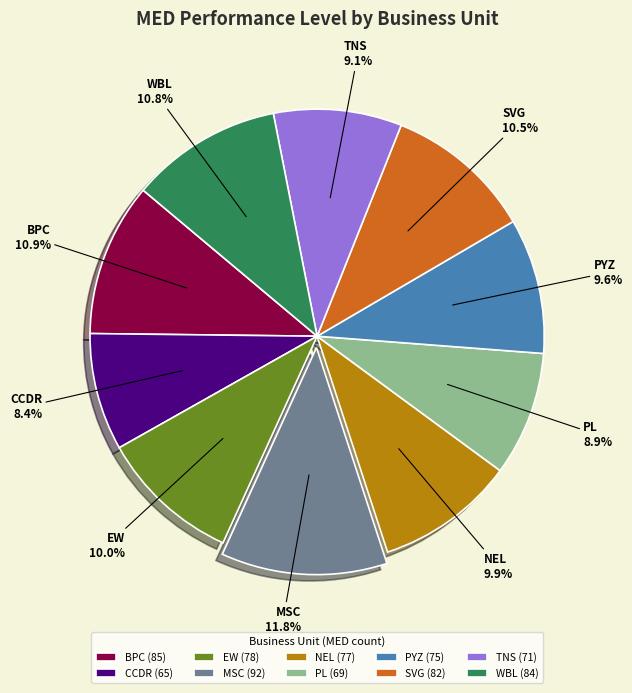

Is there a majority slice in this chart?

No